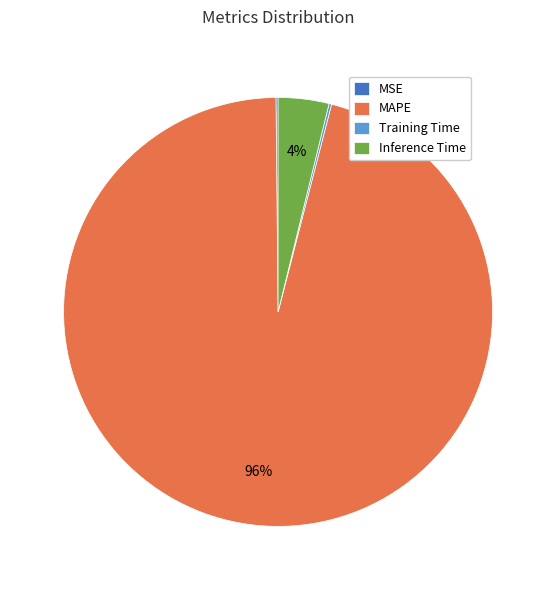

To the nearest percent, what is the average slice percentage?

25%